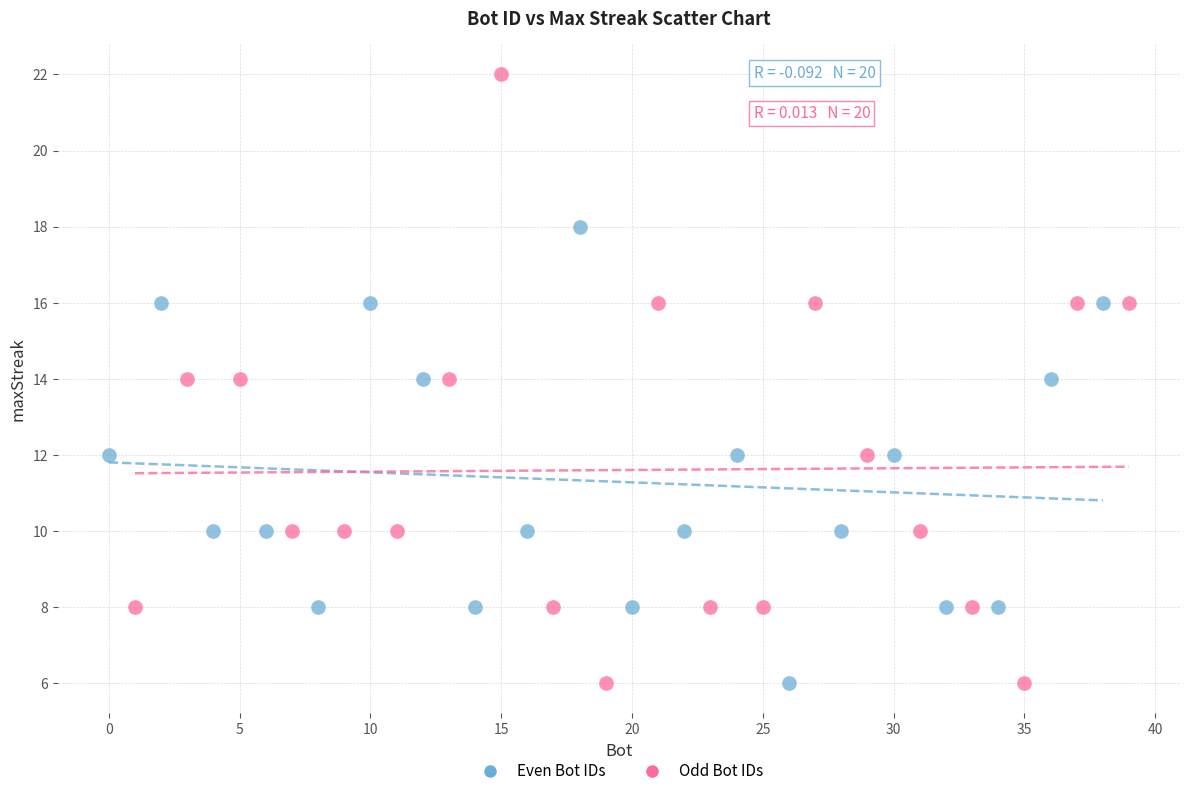

Which series contains the highest Y value?

Odd Bot IDs